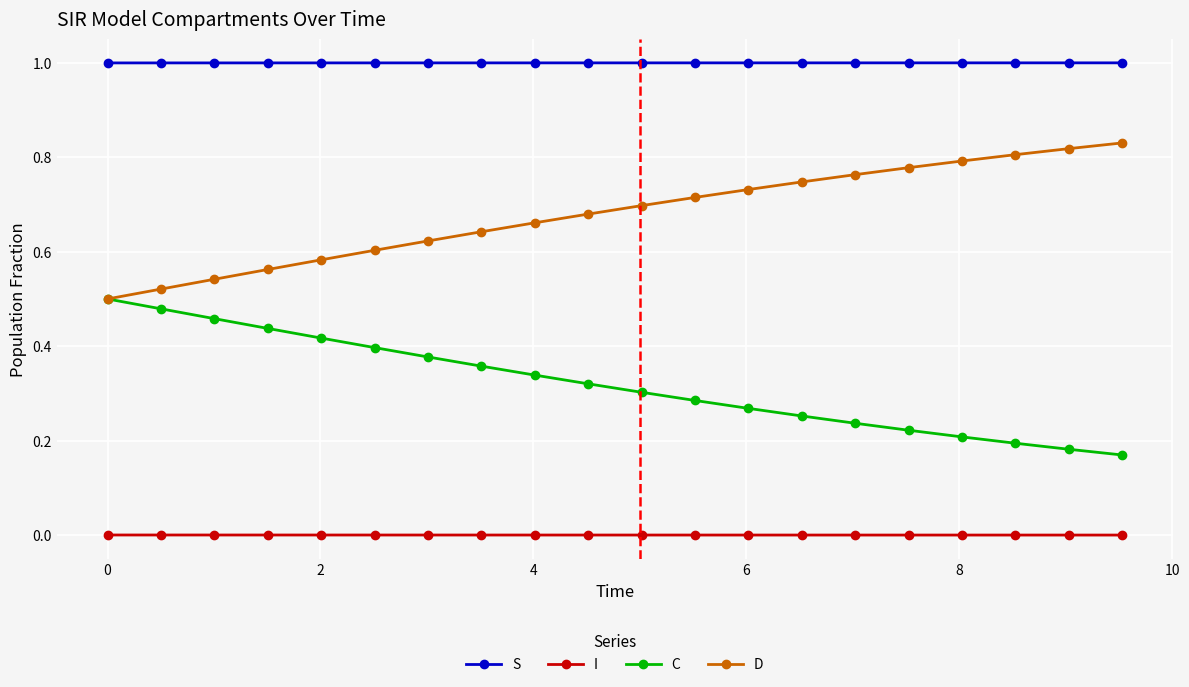

What is the value of the S point at the 17th from the left?

1.0